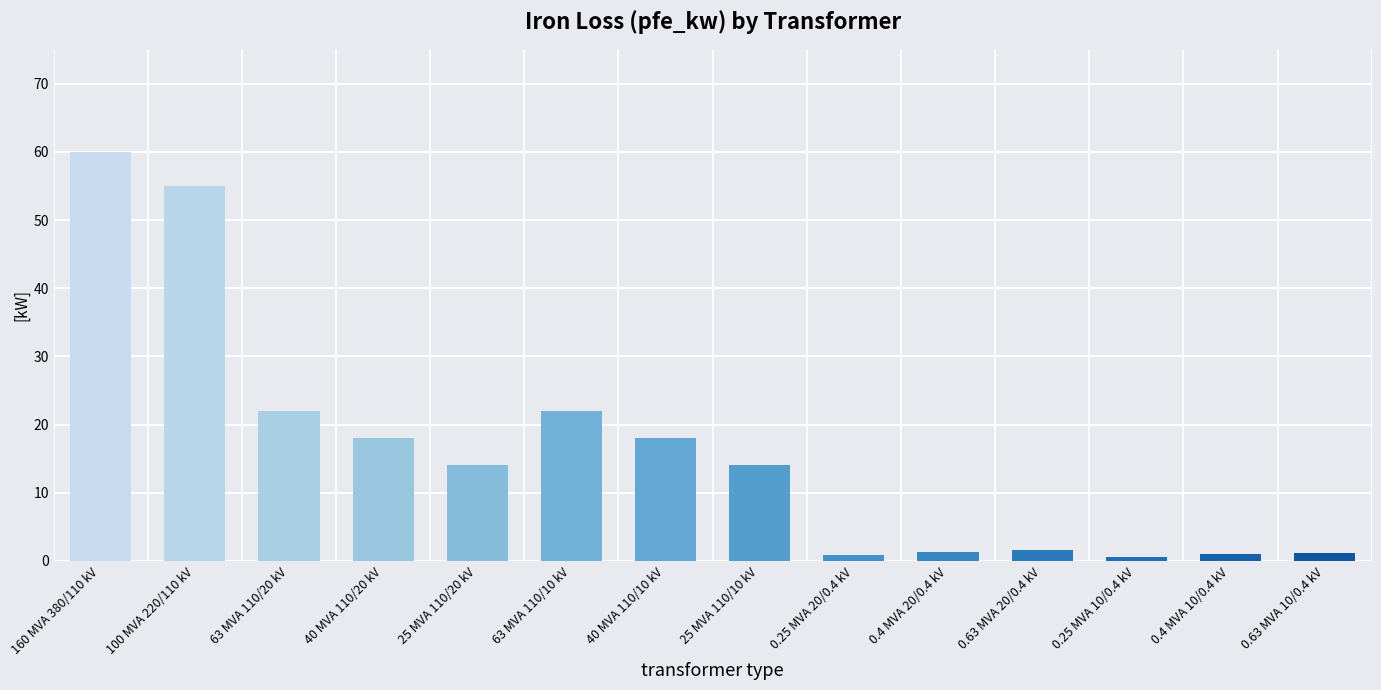

What is the difference between the values at 0.25 MVA 20/0.4 kV and 40 MVA 110/10 kV?

17.2